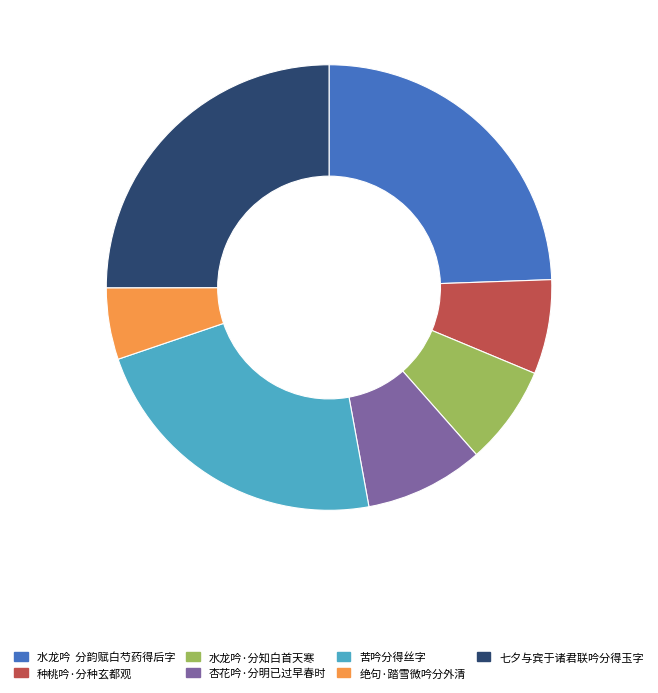

Count the number of slices in the pie.

7